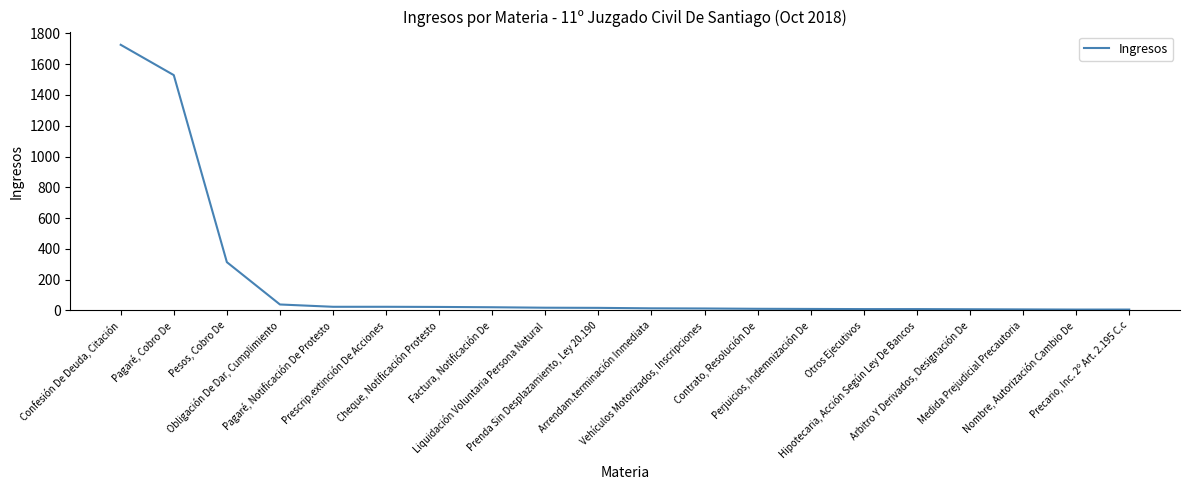

What position from the left is Vehículos Motorizados, Inscripciones?

12